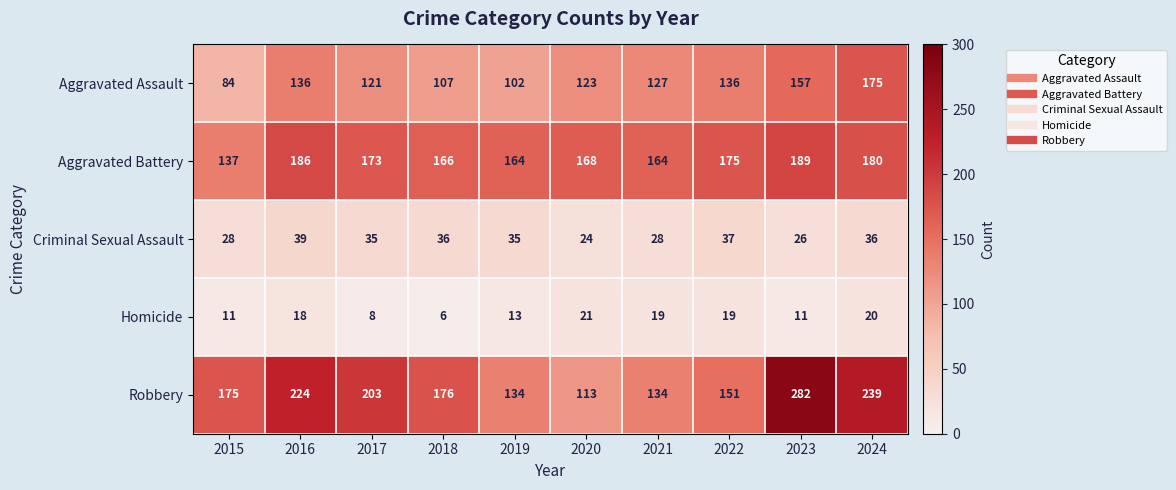

What is the total value across all series at 2017?

540